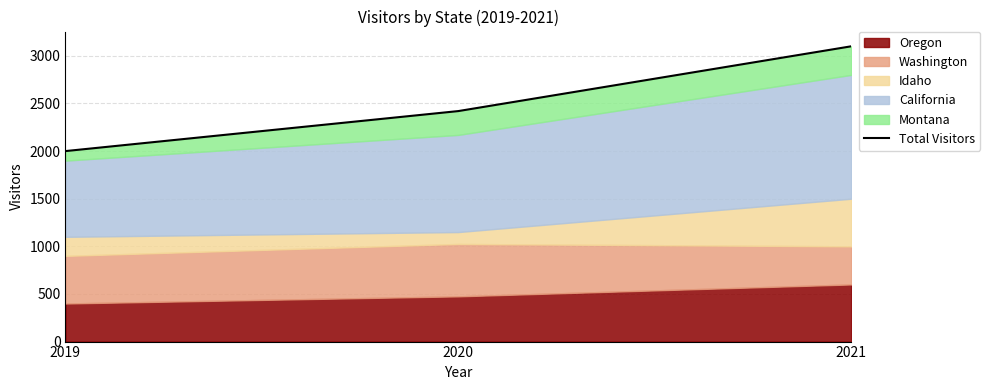

Reading left to right, transcribe all the data shown in this chart.

2019=2000	2020=2420	2021=3100